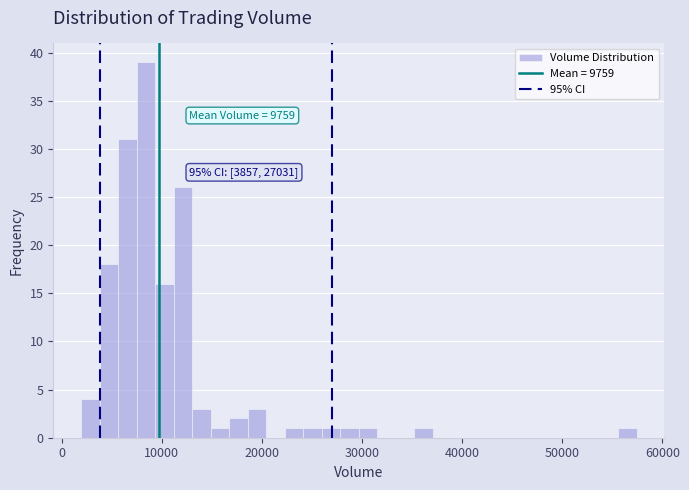

Around what value on the x-axis is the tallest bar? Give the approximate position of its centre, as read against the axis.

8000